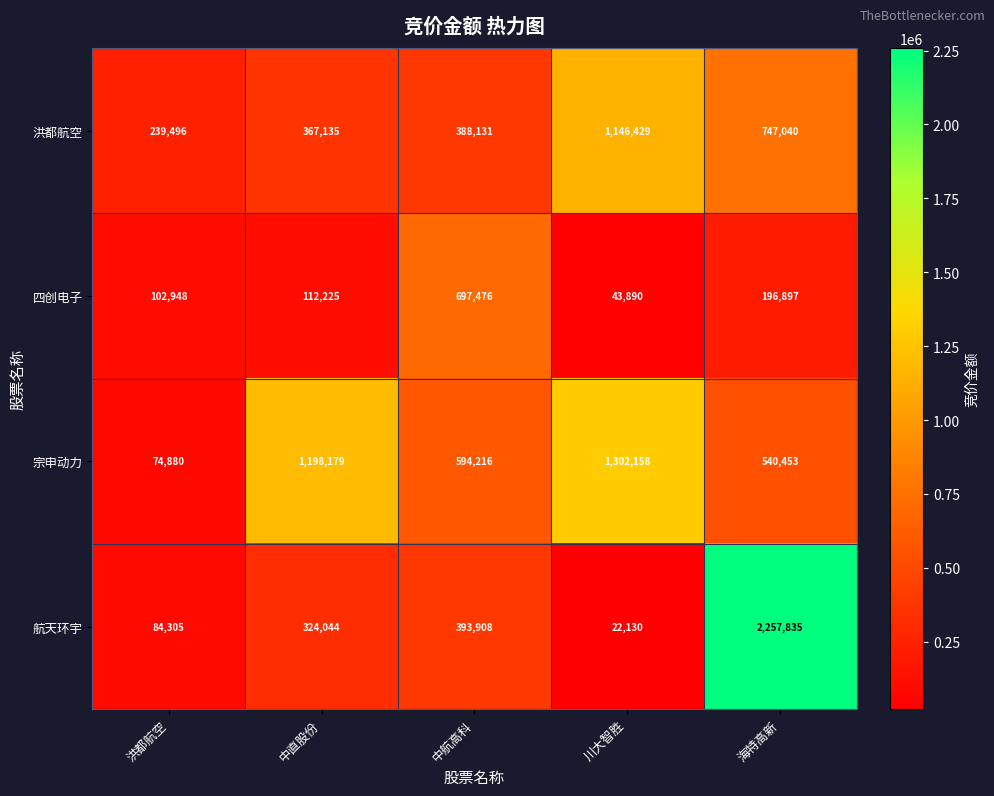

How many distinct data groups are displayed?

4